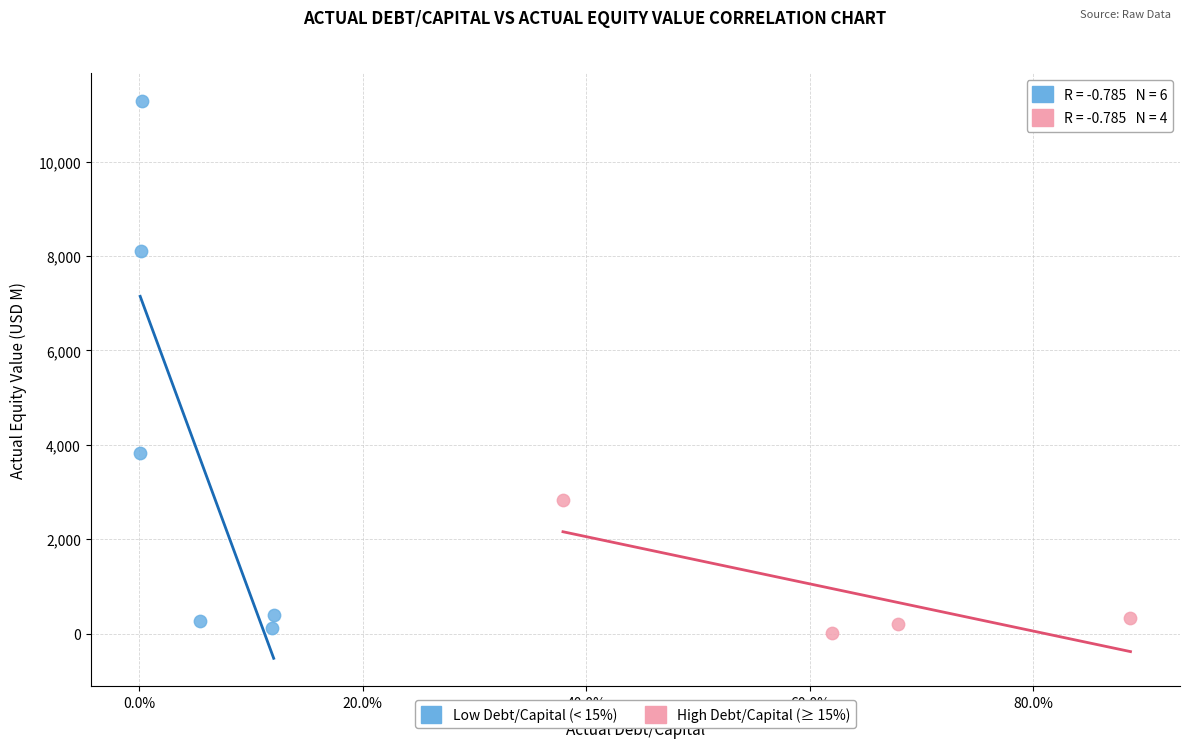

Which series has the widest spread of Y values?

Low Debt/Capital (< 15%)